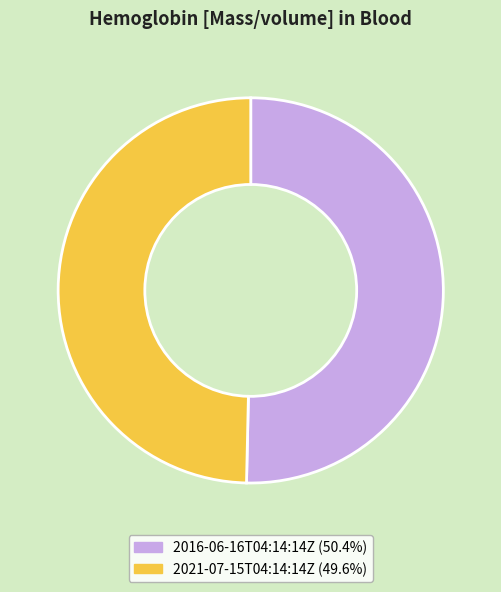

Which slice is the largest?

2016-06-16T04:14:14Z